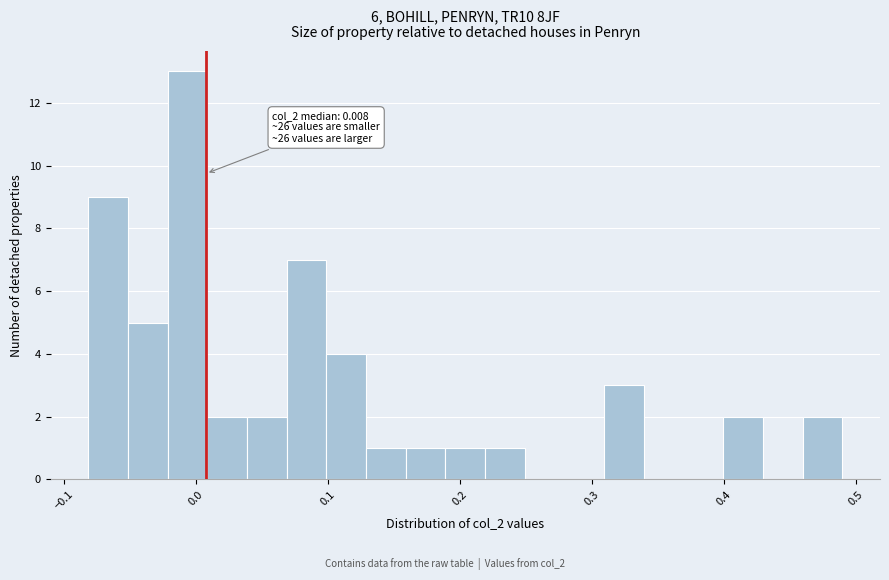

Around what value on the x-axis is the tallest bar? Give the approximate position of its centre, as read against the axis.

-0.01